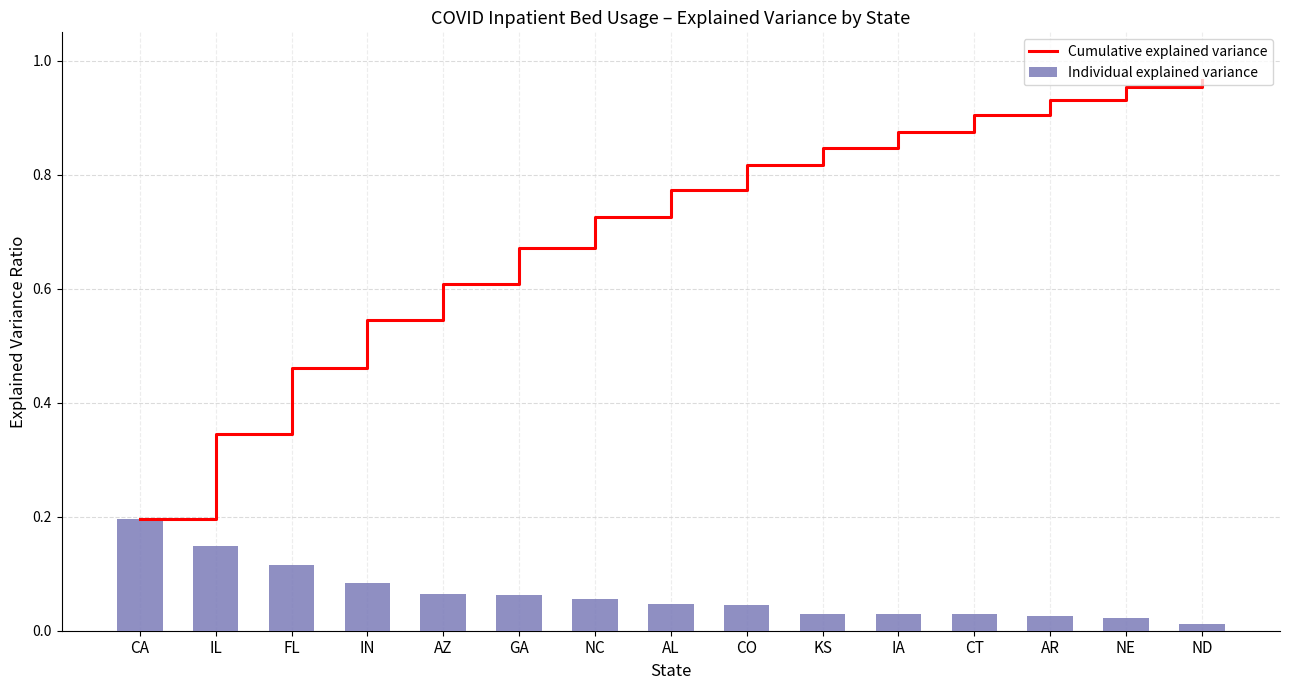

What is the difference between the highest and lowest values at GA?

0.6